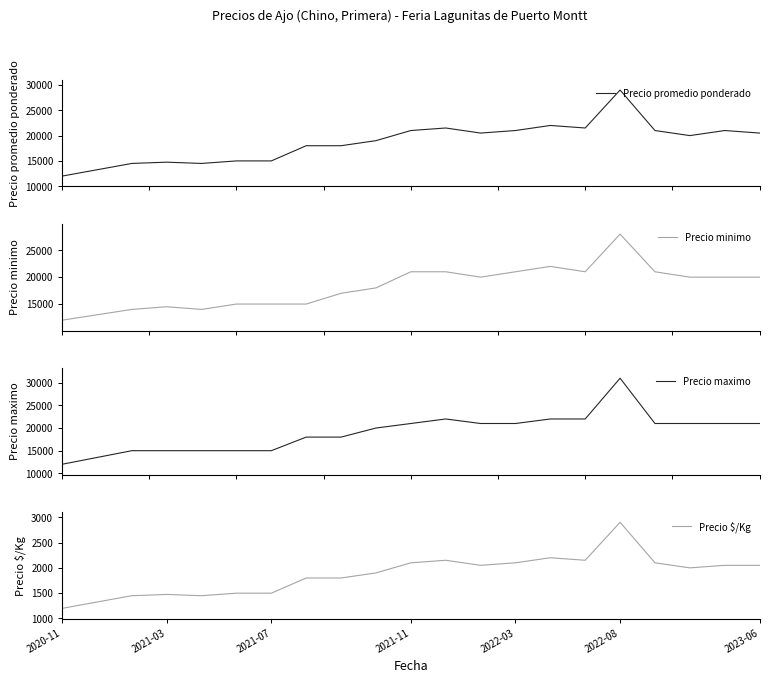

Which category has the highest value in the Precio $/Kg series?

2022-08